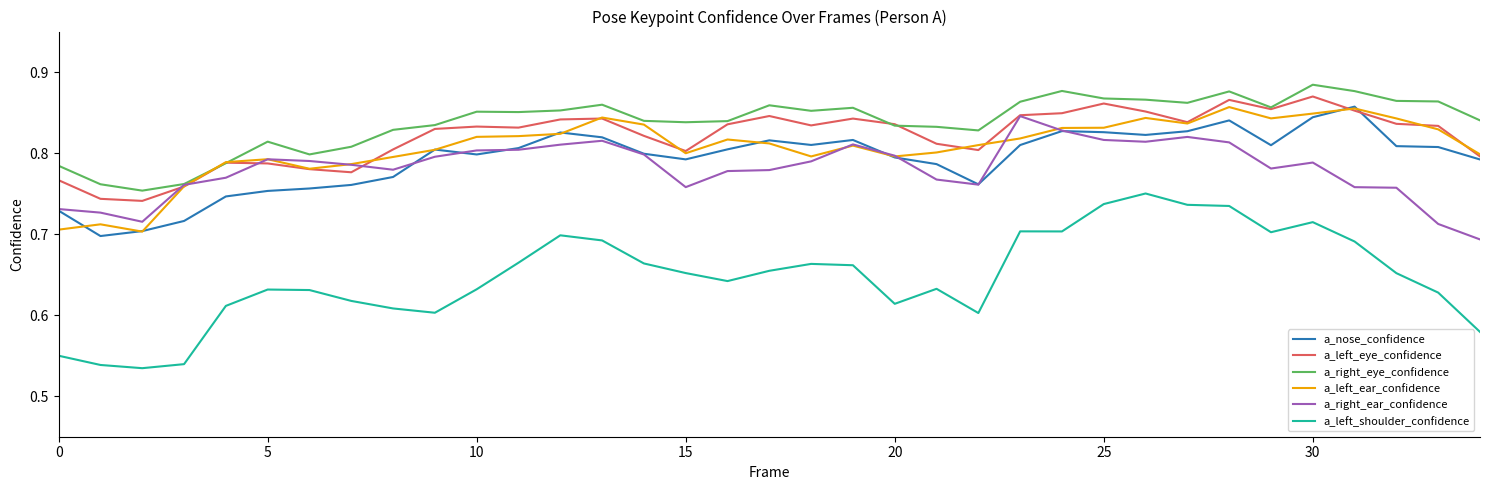

True or false: a_nose_confidence and a_left_shoulder_confidence intersect in this chart.

False